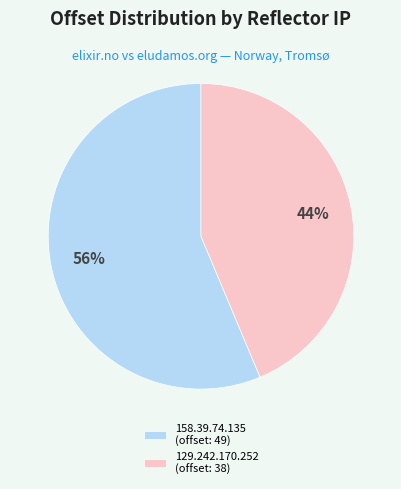

What is the smallest slice in the pie chart?

129.242.170.252